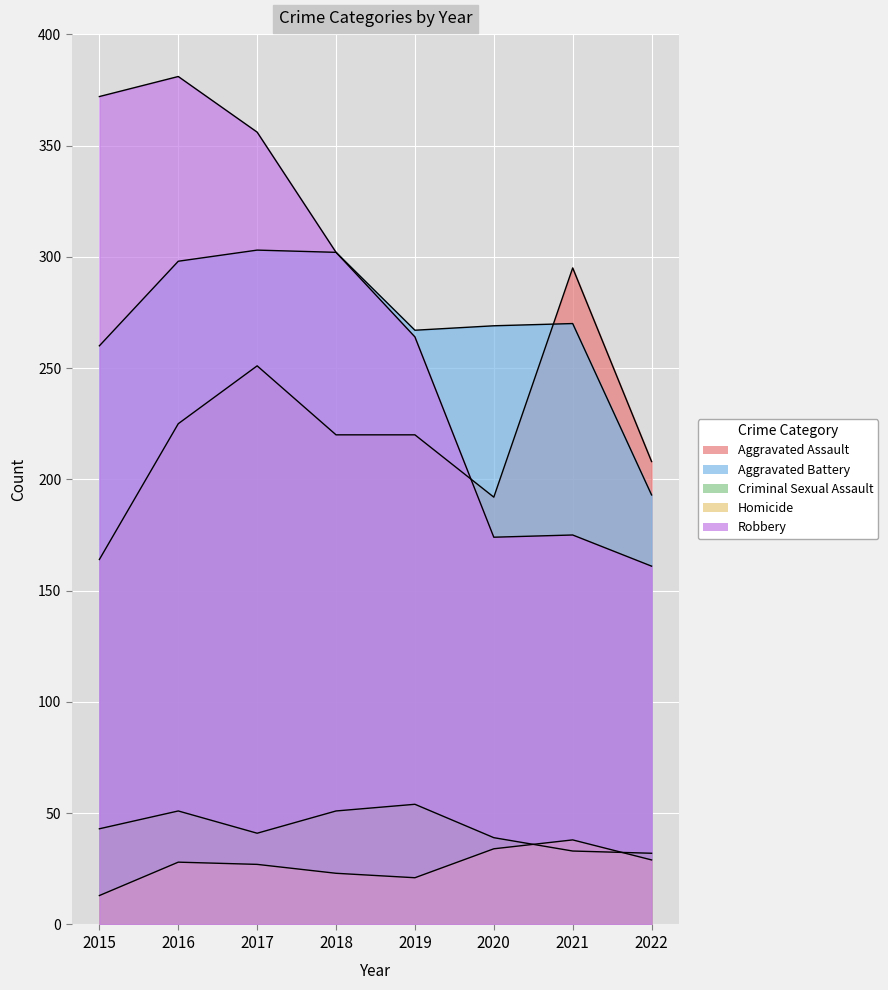

What is the value of the Aggravated Battery point at the 7th from the left?

270